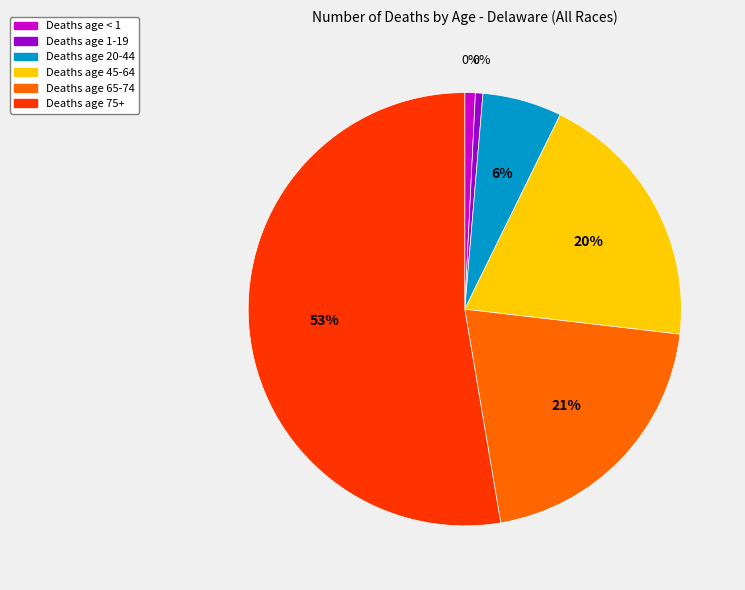

True or false: 65-74 accounts for 9% of the total.

False